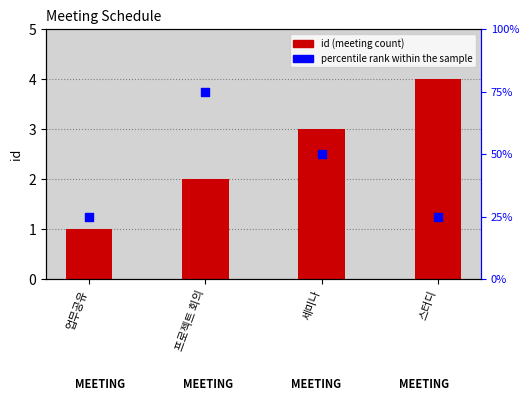

Which series reaches the minimum Y coordinate?

id